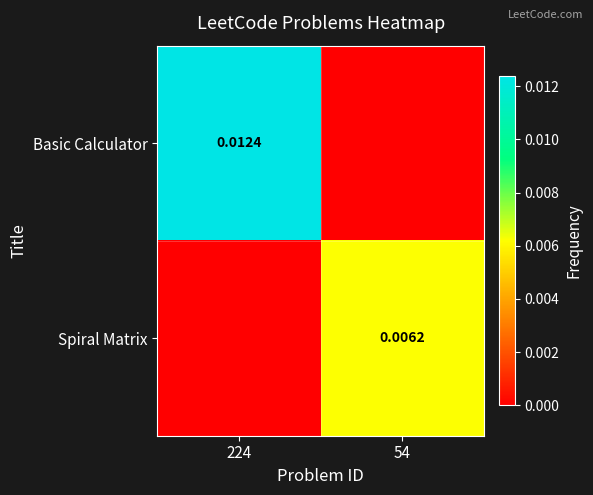

Which has a higher value, 224 or 54?

224